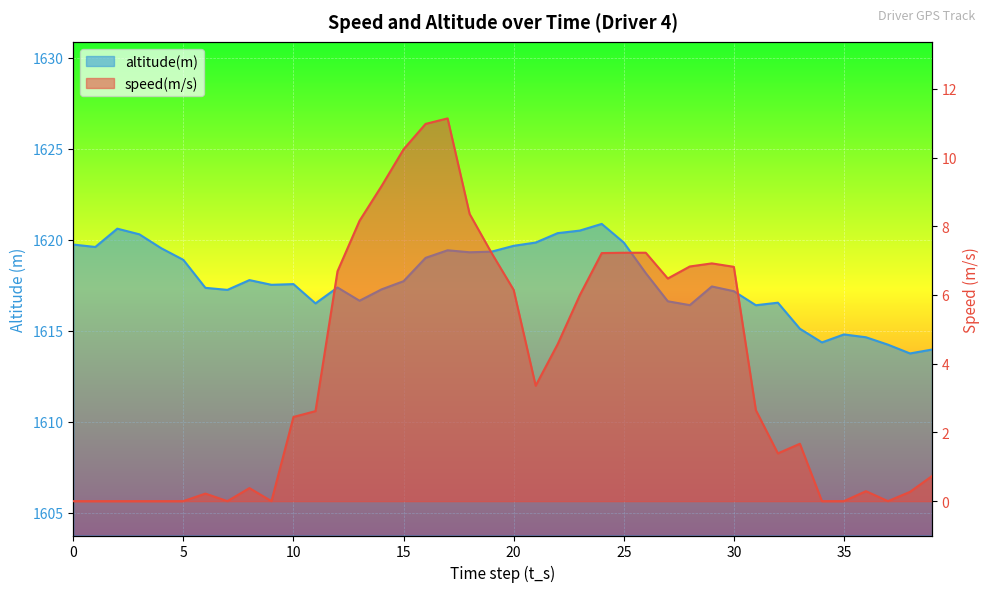

In altitude(m), how many points are lower than both neighbors (excluding endpoints)?

10